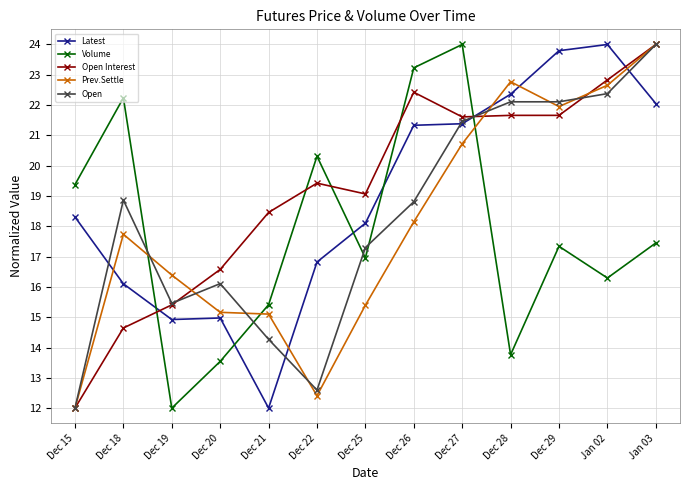

After their last crossing, which series has the higher values: Volume or Latest?

Latest